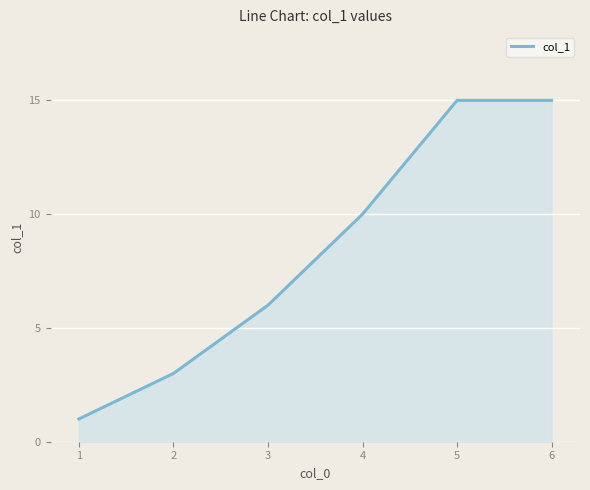

Read the value at 5, to the nearest 5.

15